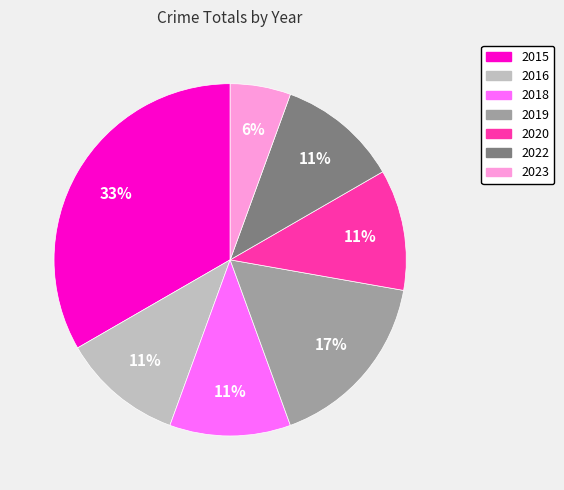

To the nearest percent, what portion does 2015 represent?

33%